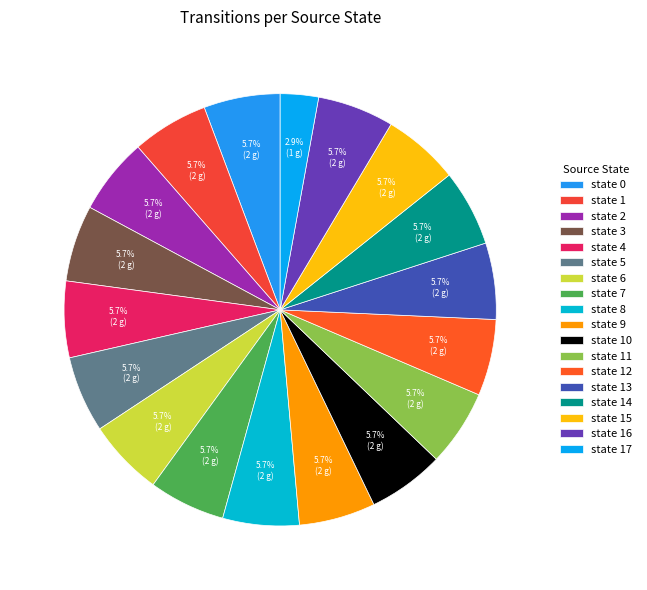

To the nearest percent, what is the difference between the largest and smallest slice percentages?

3%